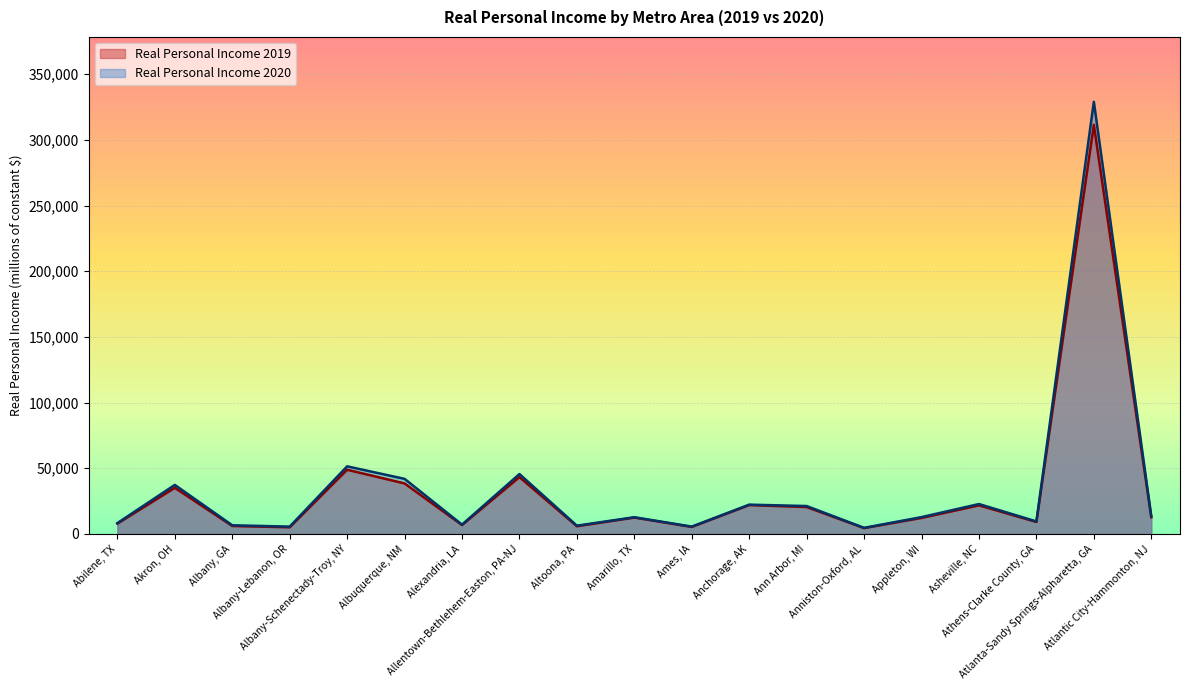

Between Amarillo, TX and Appleton, WI, which series saw the biggest shift?

Real Personal Income 2019